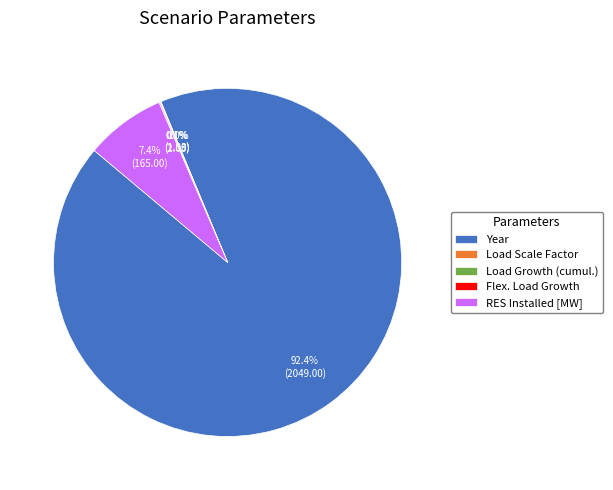

Combined, do Year and RES Installed [MW] account for over 50%?

Yes